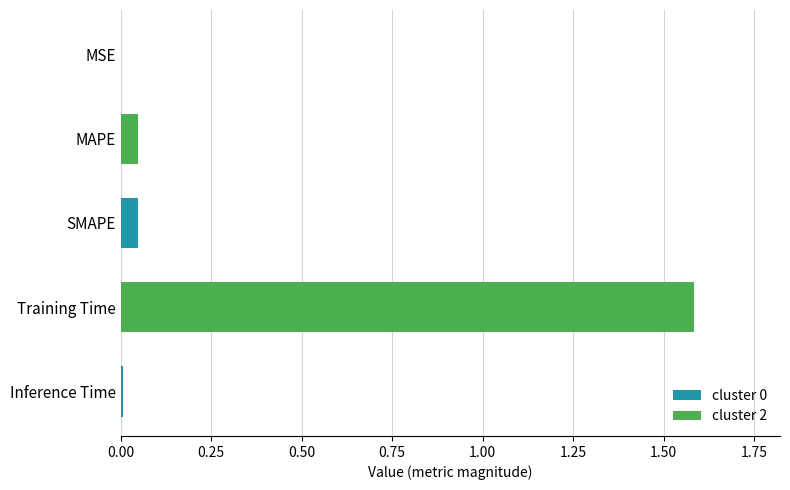

The value at SMAPE is 0.0. True or false?

True